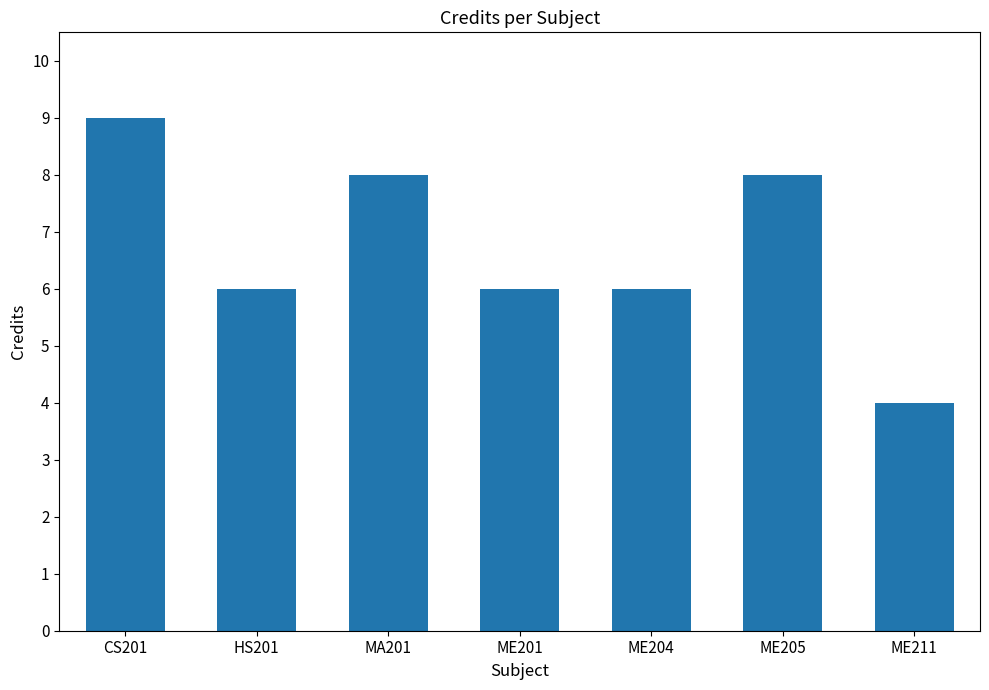

Count the number of categories in the chart.

7